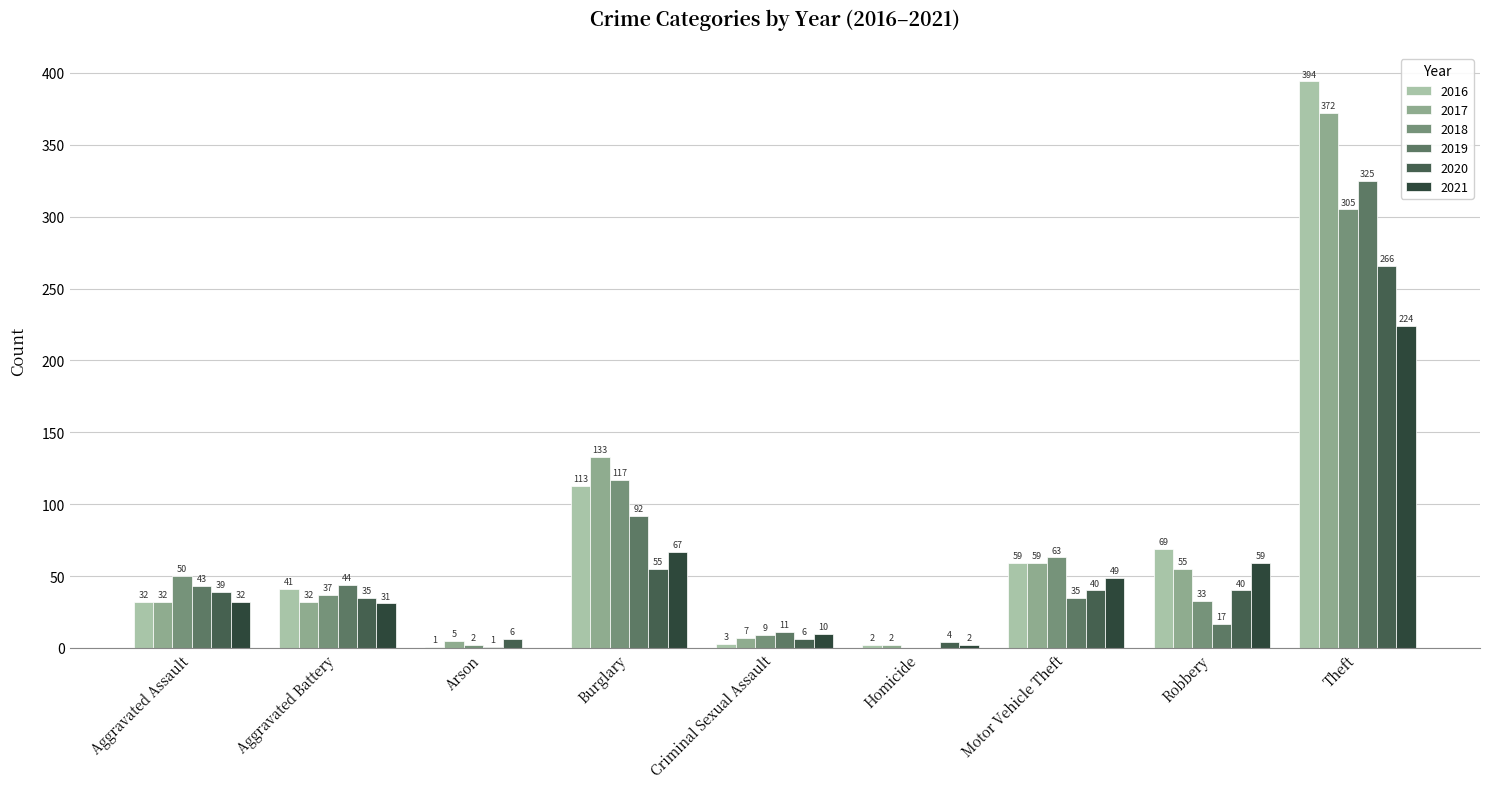

At which category is the sum across all series the highest?

Theft